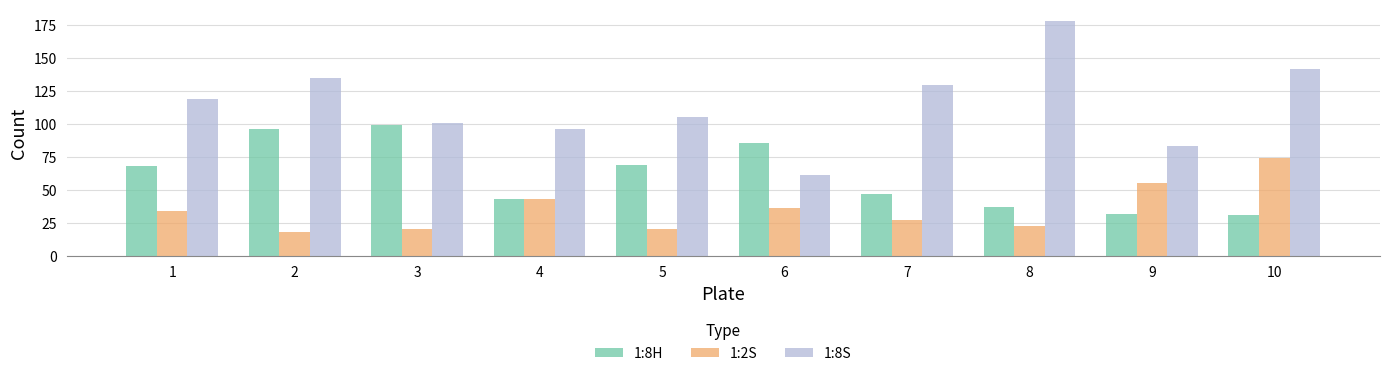

How many series are shown in this chart?

3